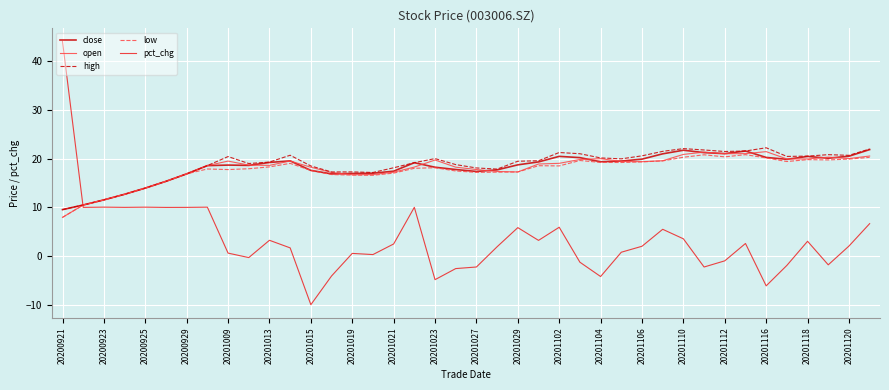

What are all the series names shown in the legend?

close, open, high, low, pct_chg